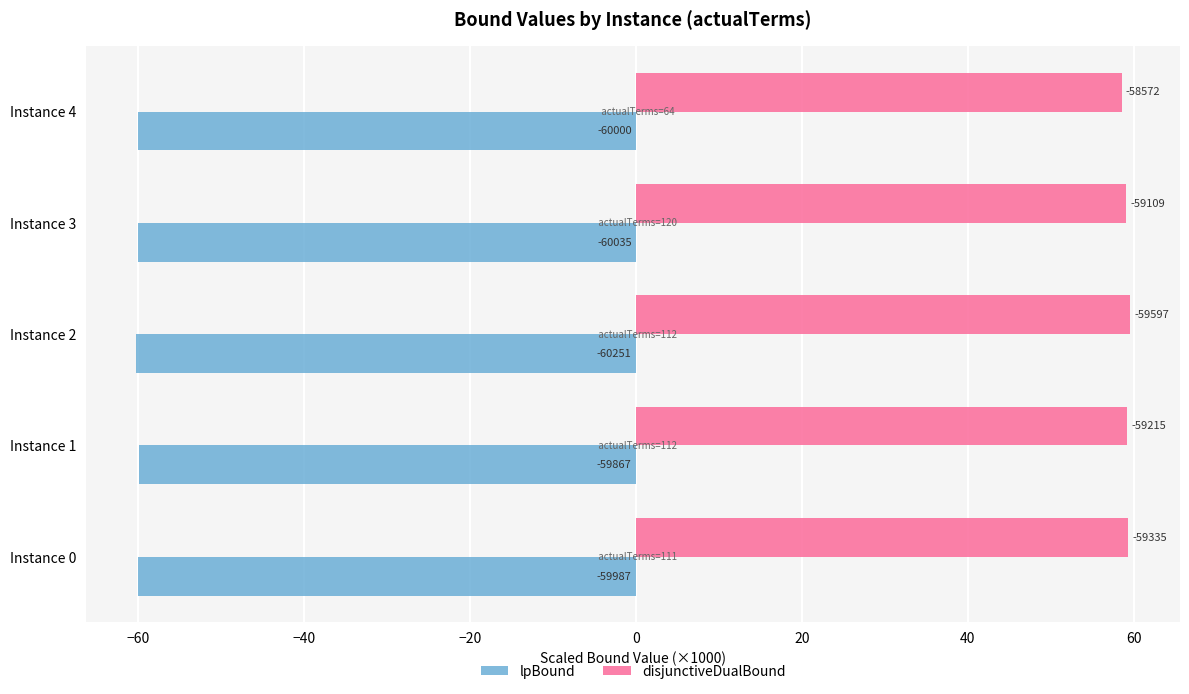

What are all the series names shown in the legend?

lpBound, disjunctiveDualBound